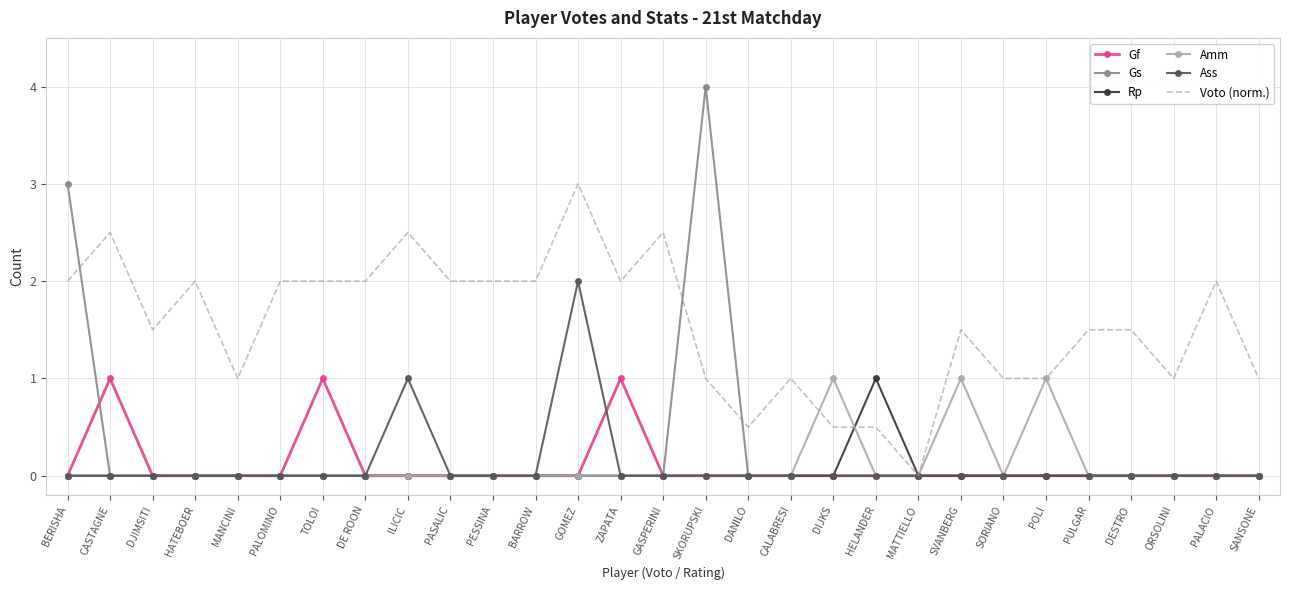

What is the total value across all series at DJIMSITI?

1.5